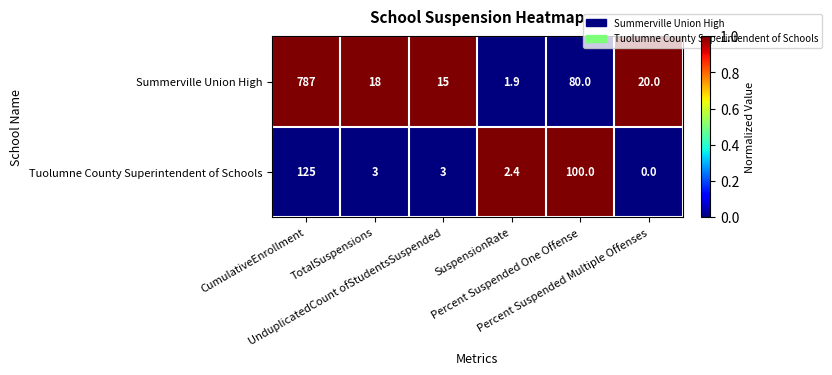

Which series has the largest range (max minus min)?

Summerville Union High